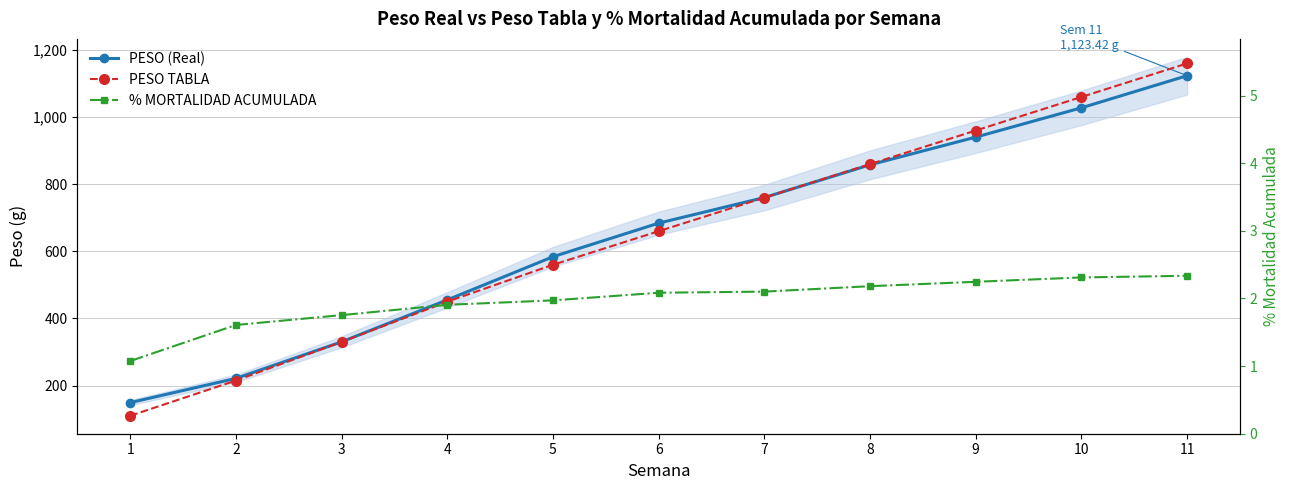

Which series changed the most between 5 and 7?

PESO TABLA